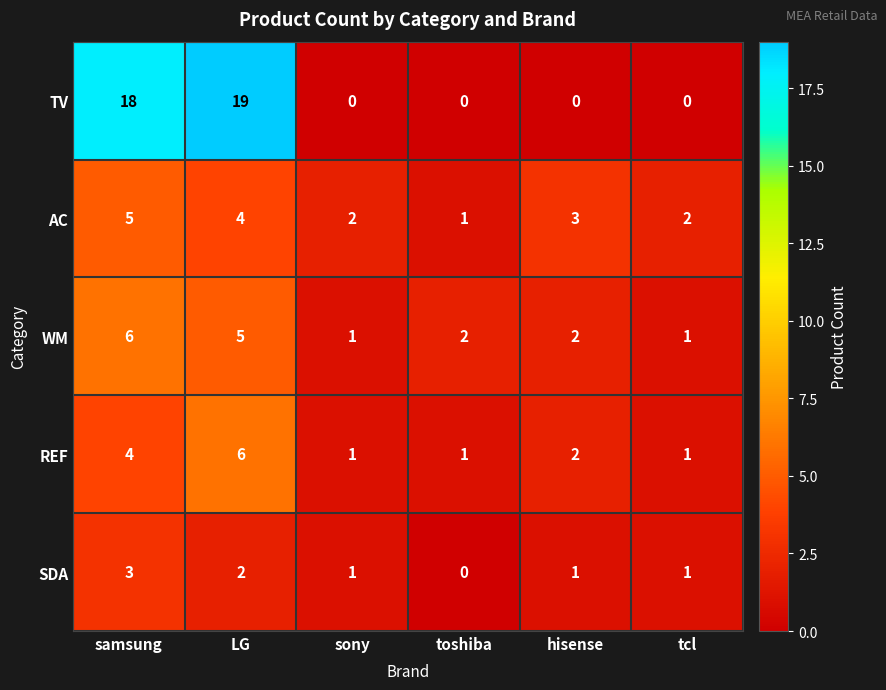

Which series has the largest range (max minus min)?

TV